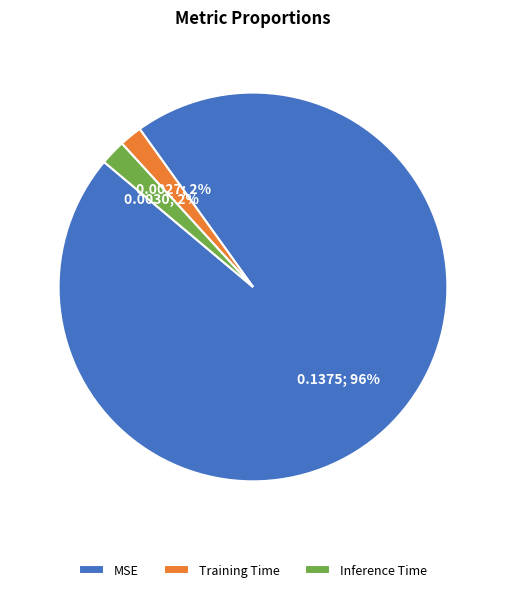

Do Training Time and Inference Time together represent more than half of the pie?

No